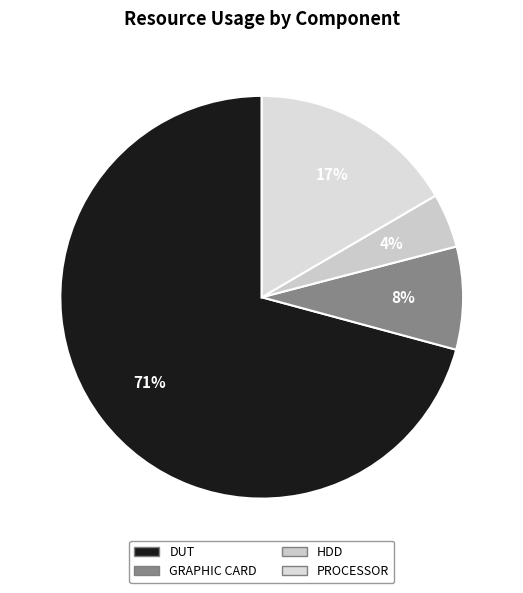

What is the smallest slice in the pie chart?

HDD